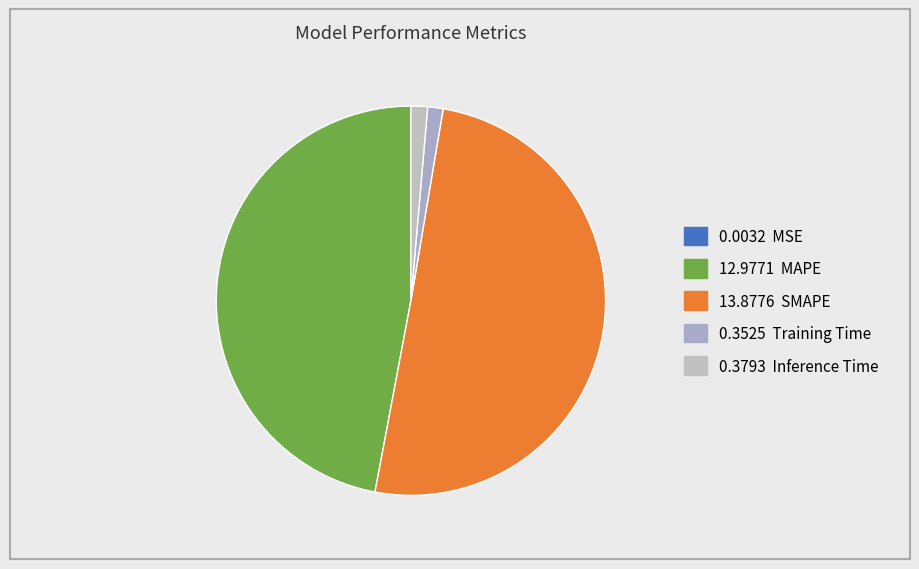

Count the number of slices in the pie.

5